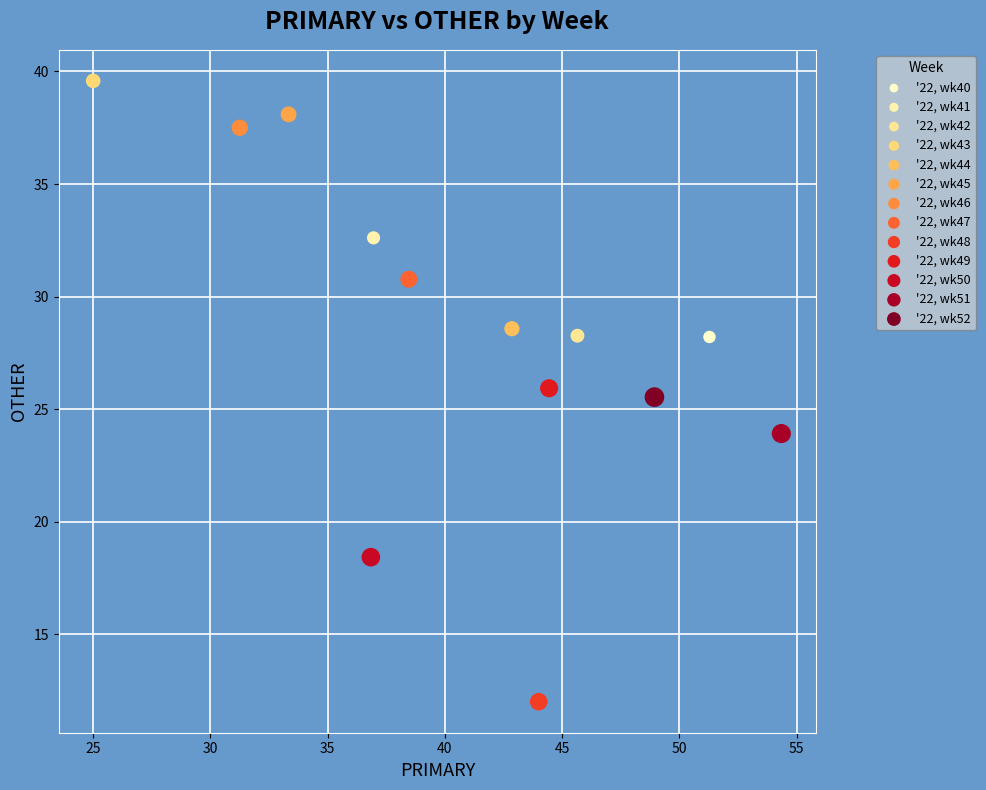

What are all the series names shown in the legend?

'22, wk40, '22, wk41, '22, wk42, '22, wk43, '22, wk44, '22, wk45, '22, wk46, '22, wk47, '22, wk48, '22, wk49, '22, wk50, '22, wk51, '22, wk52